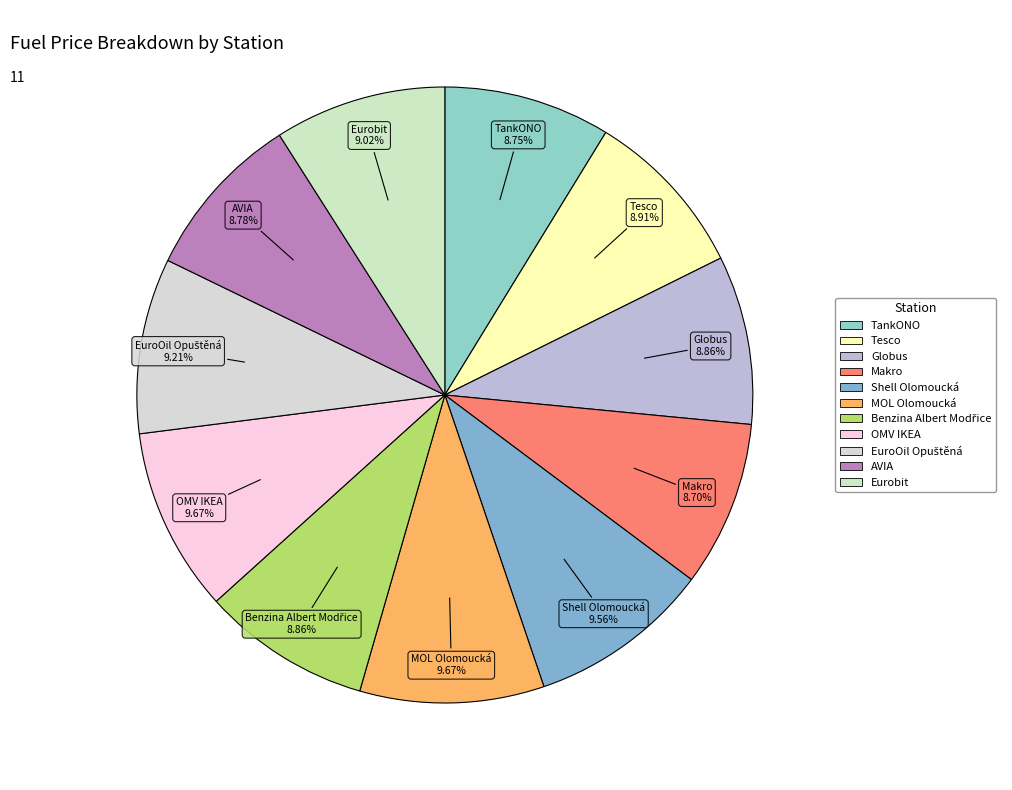

Is the sum of Shell Olomoucká and TankONO greater than half?

No